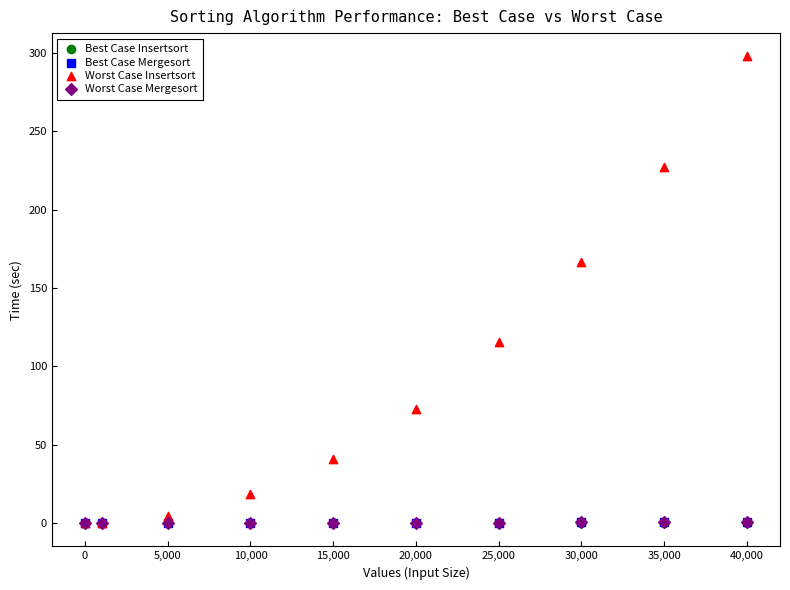

What are all the series names shown in the legend?

Best Case Insertsort, Best Case Mergesort, Worst Case Insertsort, Worst Case Mergesort